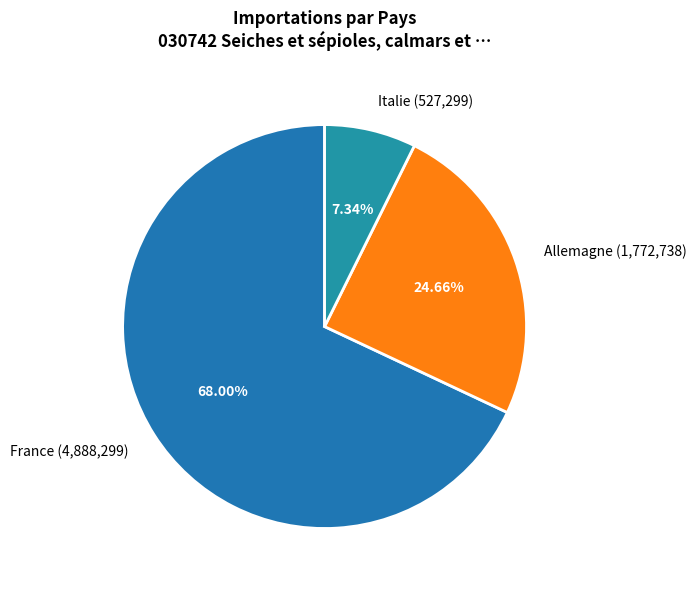

How many segments does this pie chart have?

3